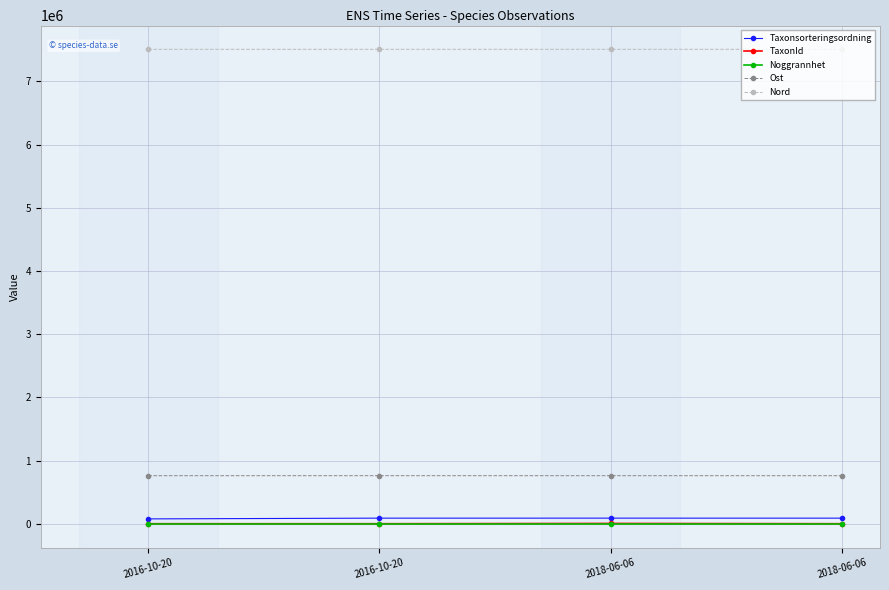

Count the number of categories in the chart.

4